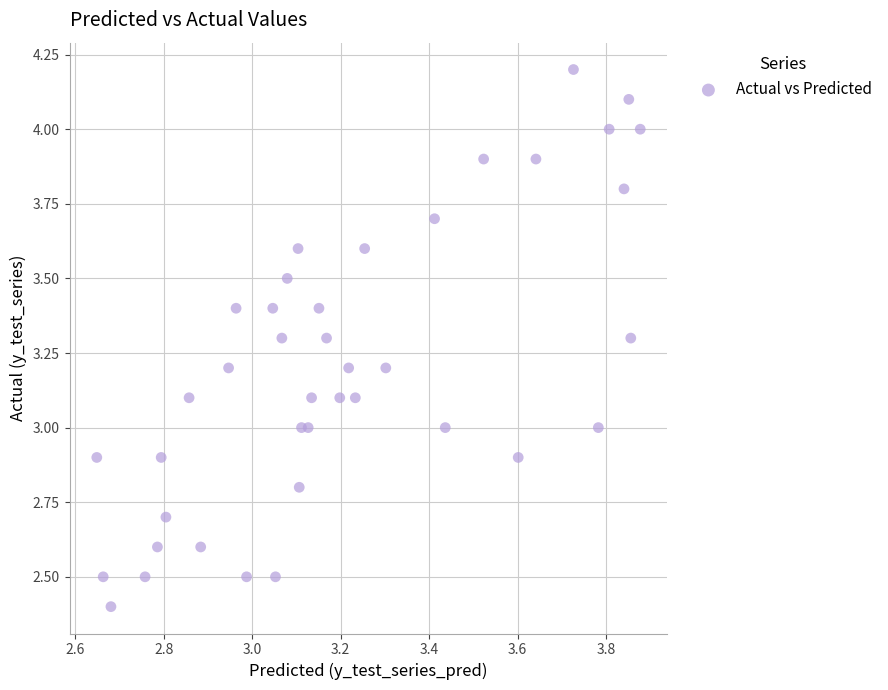

What is the range of X values (max minus min)?

1.2